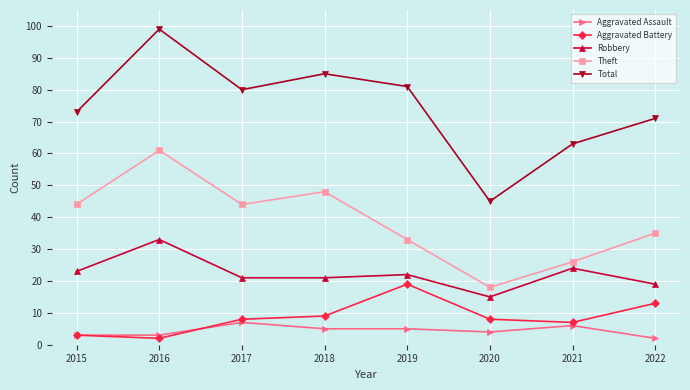

Where is the first local minimum for Theft?

2017